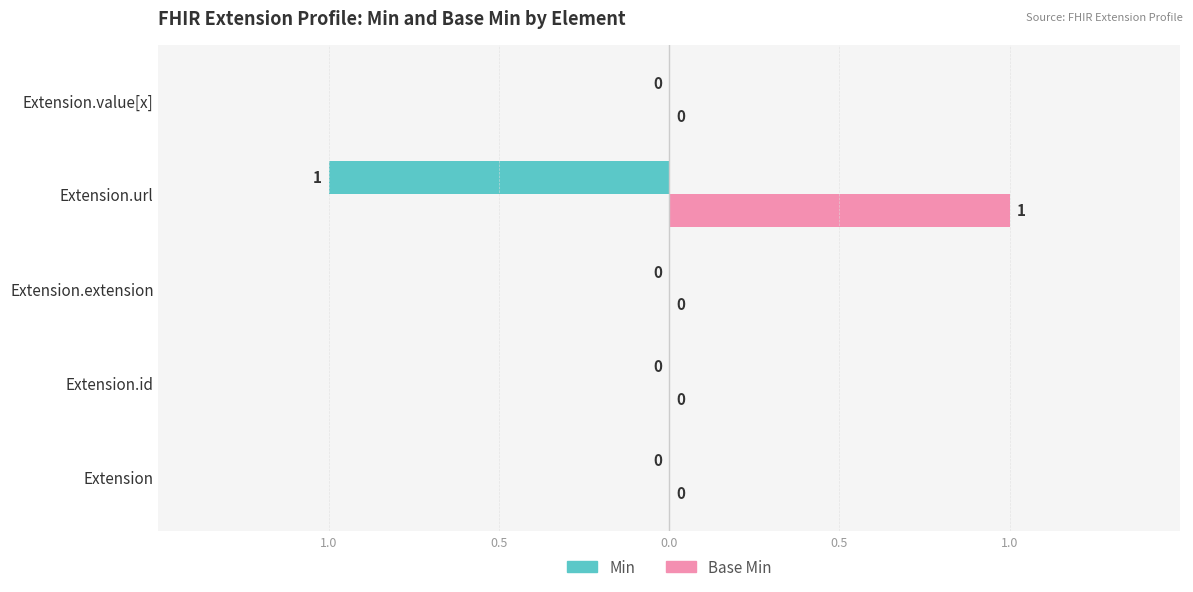

What are all the series names shown in the legend?

Min, Base Min